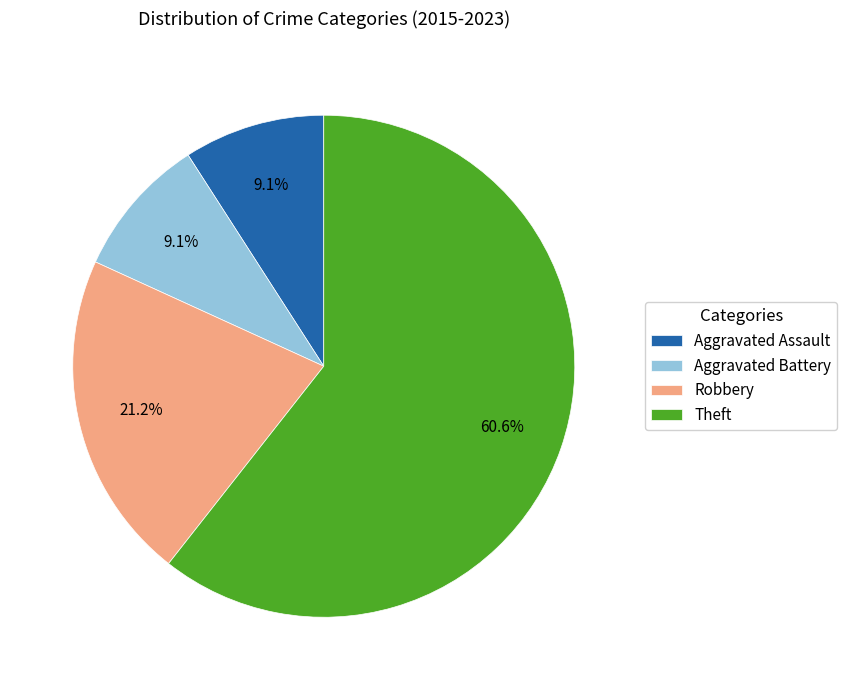

To the nearest percent, what portion does Aggravated Battery represent?

9%